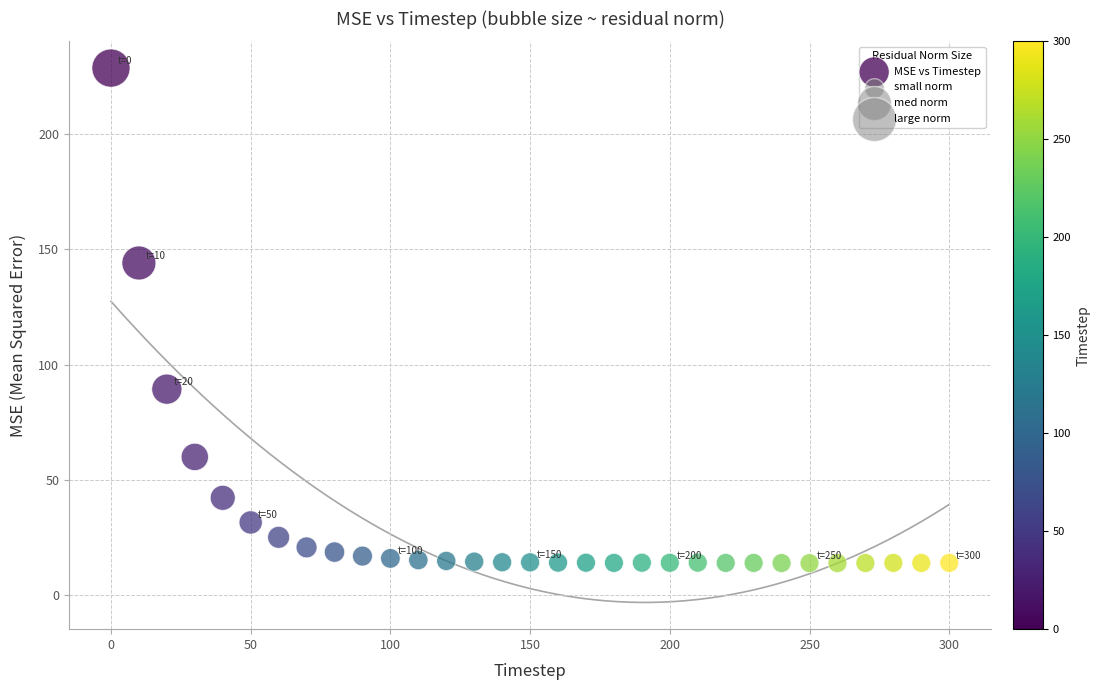

What is the range of X values (max minus min)?

300.0